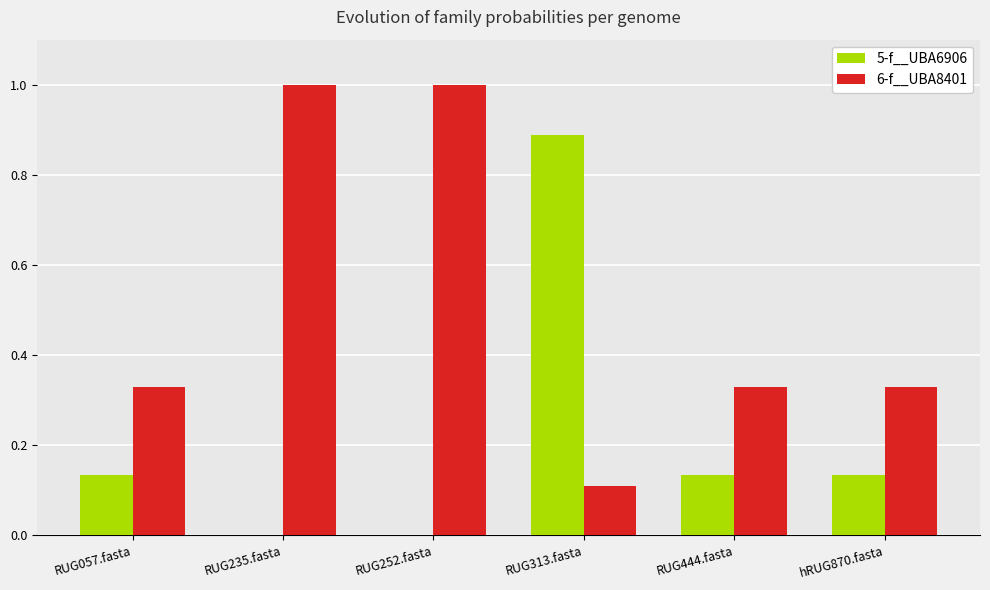

Is the value of 5-f__UBA6906 at RUG235.fasta greater than the value of 6-f__UBA8401 at RUG313.fasta?

No